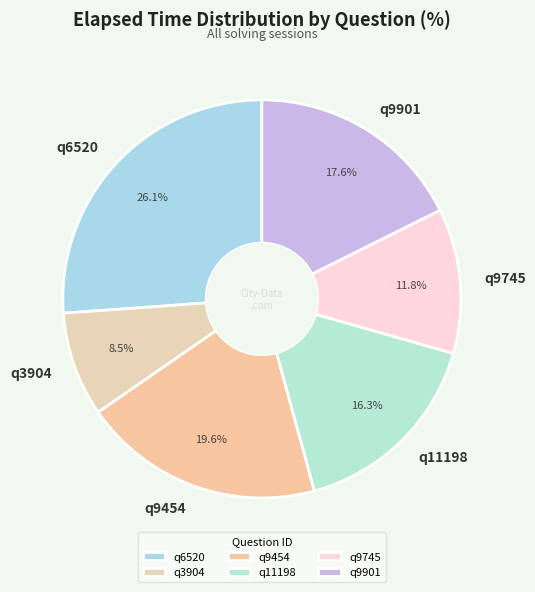

What is the smallest slice in the pie chart?

q3904